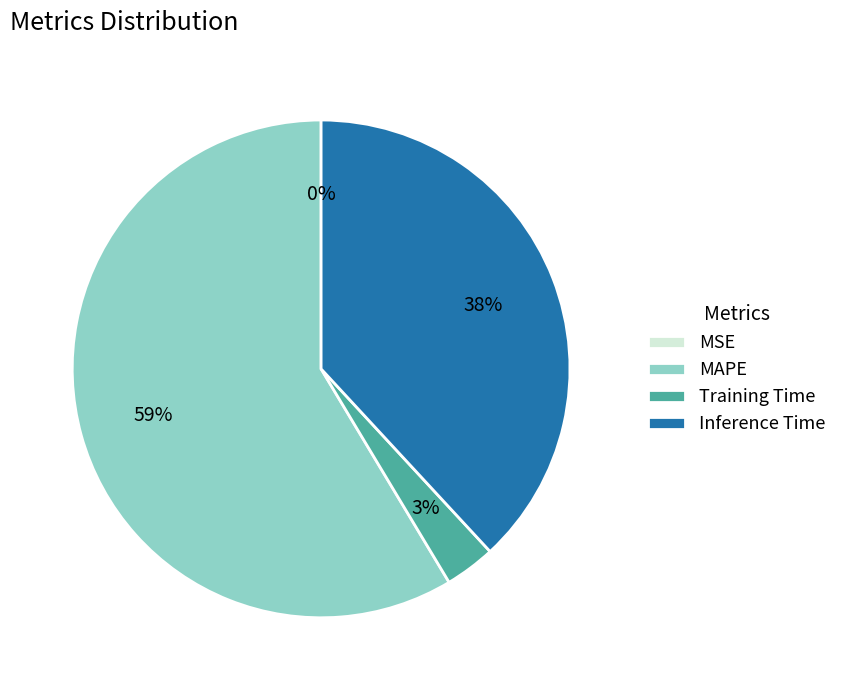

Is it true that MAPE is 70% of the pie?

False